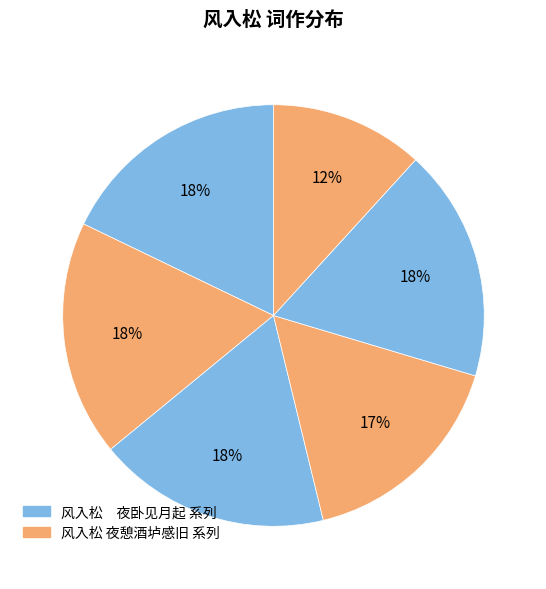

Which slice is the largest?

风入松　夜卧见月起